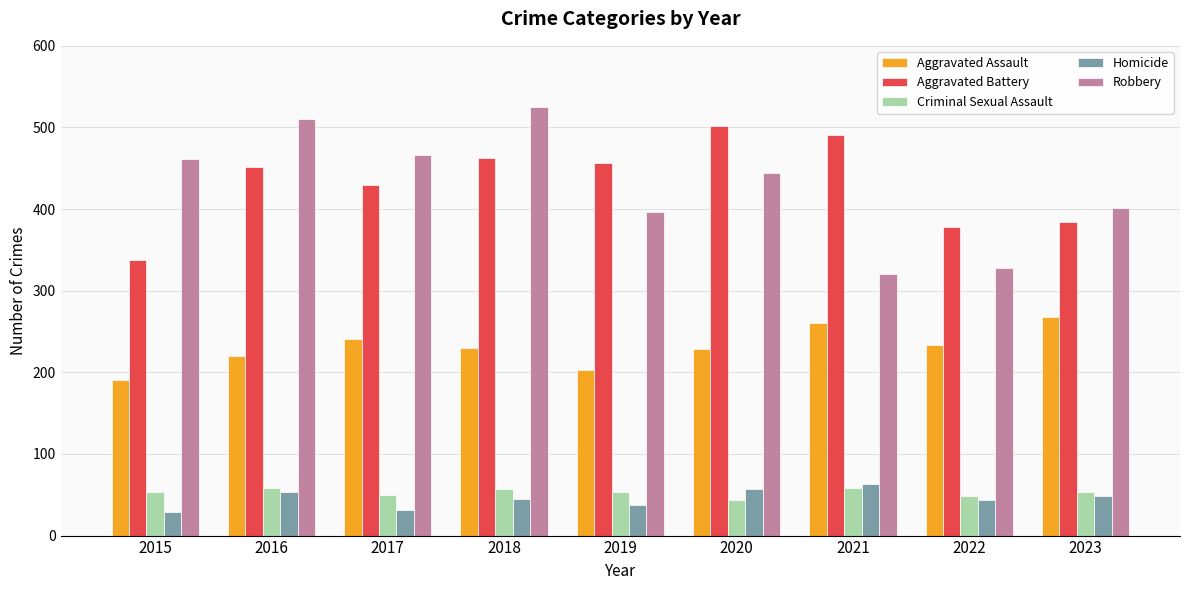

Count the number of categories in the chart.

9